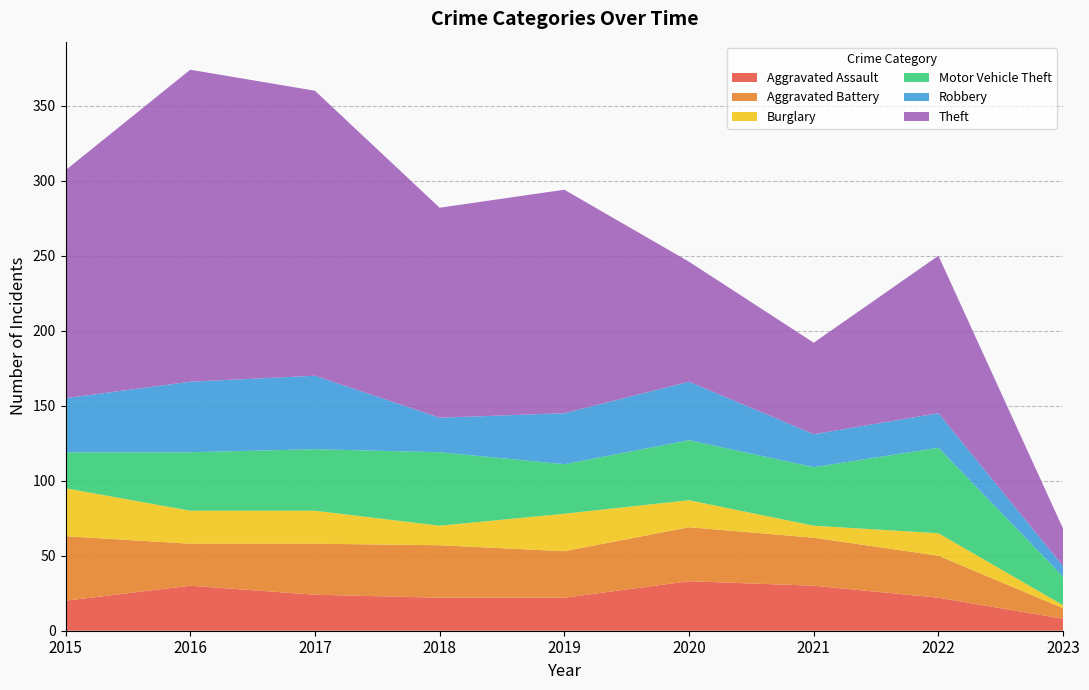

Reading left to right, transcribe all the data shown in this chart.

Aggravated Assault: 20	30	24	22	22	33	30	22	8
Aggravated Battery: 43	28	34	35	31	36	32	28	7
Burglary: 32	22	22	13	25	18	8	15	2
Motor Vehicle Theft: 24	39	41	49	33	40	39	57	19
Robbery: 36	47	49	23	34	39	22	23	7
Theft: 152	208	190	140	149	80	61	105	25